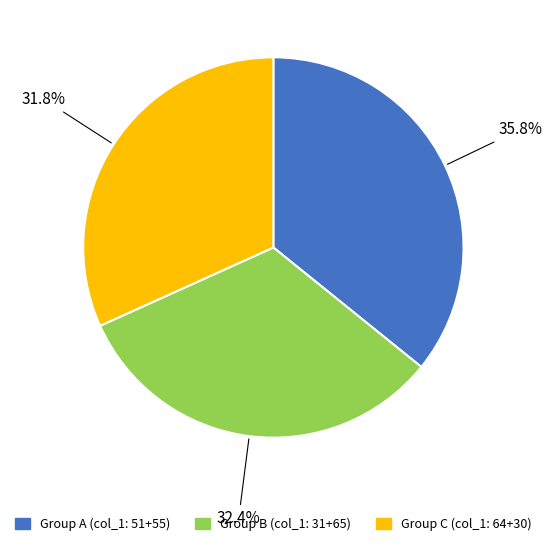

Which category has the smallest portion of the pie?

Group C (col_1: 64+30)